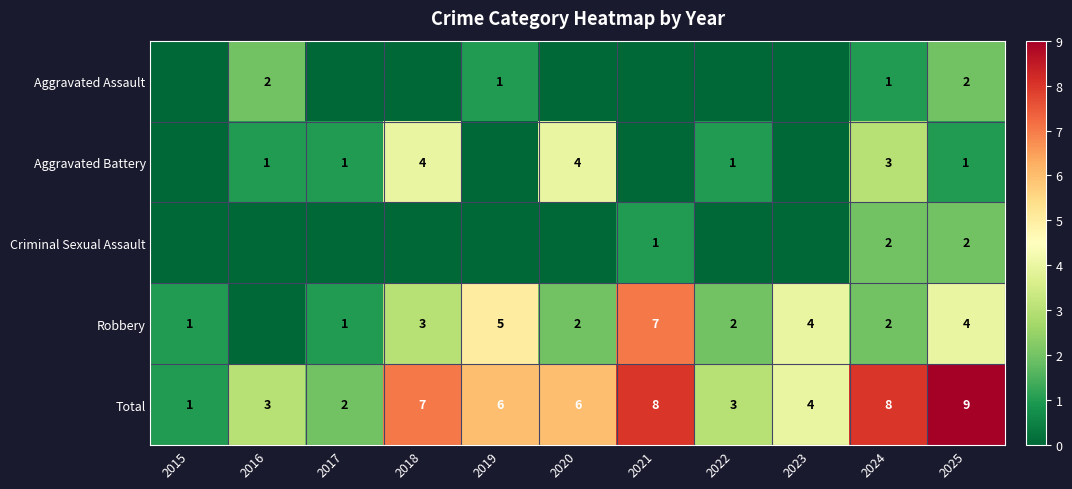

At how many categories does at least one series exceed 7?

3